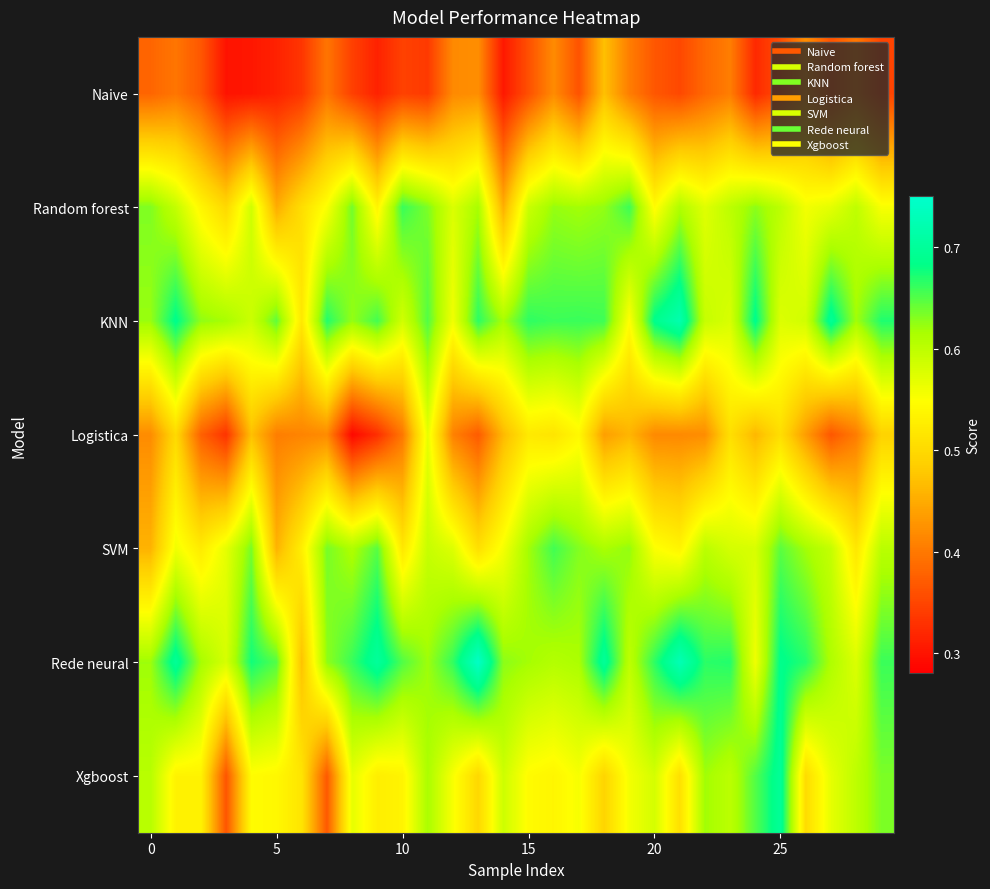

How many series are shown in this chart?

7